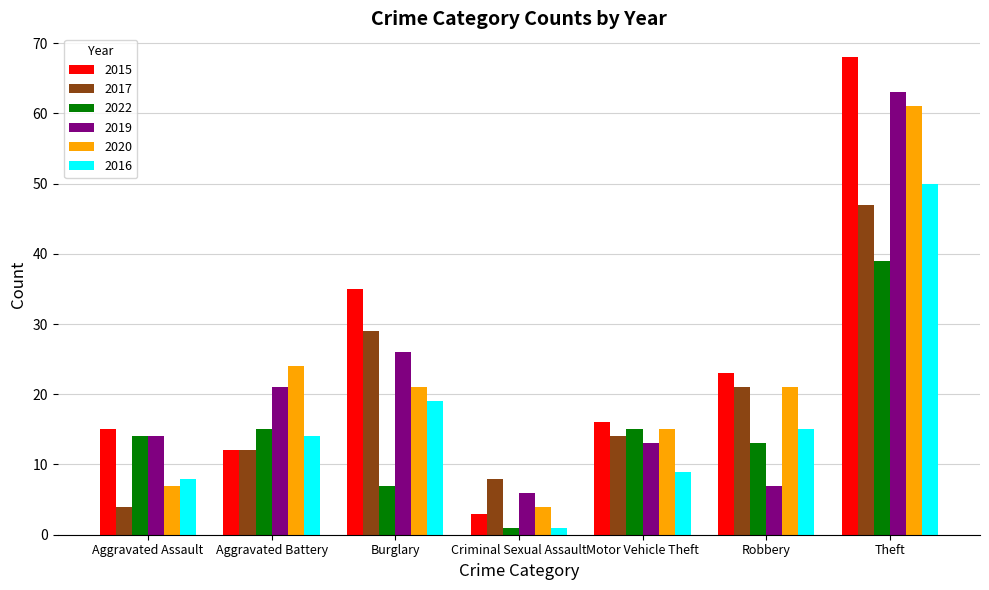

Which series has the largest total across all categories?

2015